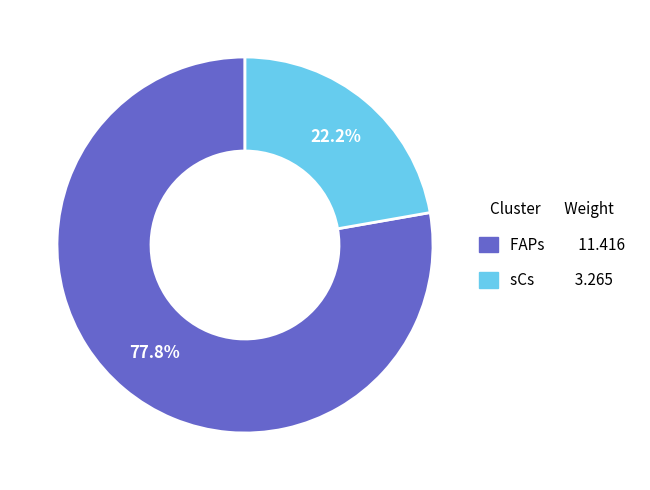

Rank the categories by value from highest to lowest.

FAPs, sCs